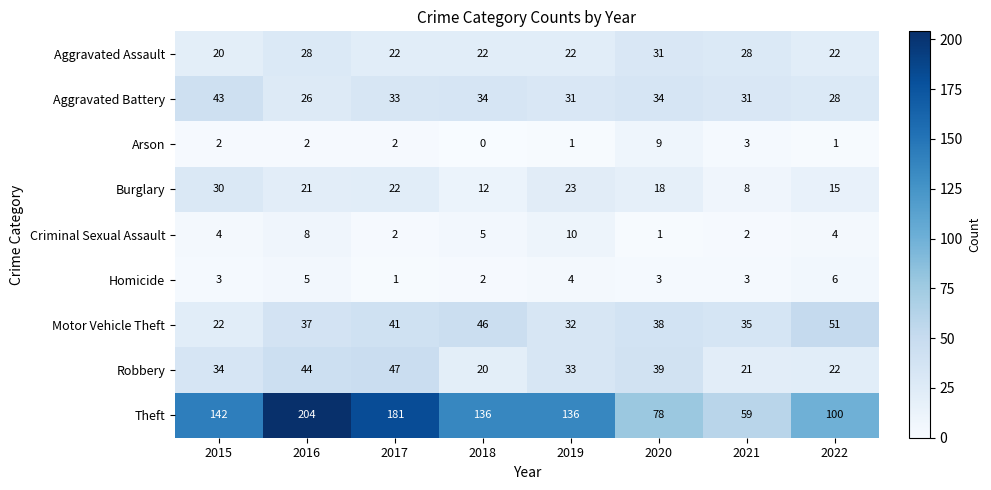

What is the difference between the Aggravated Assault values at 2018 and 2016?

6